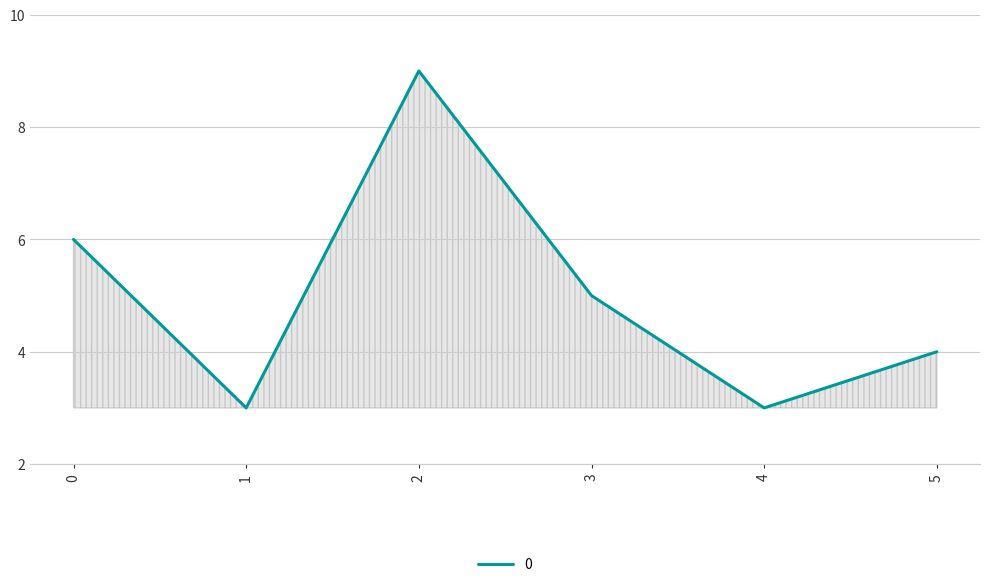

What is the difference between the maximum and minimum values?

6